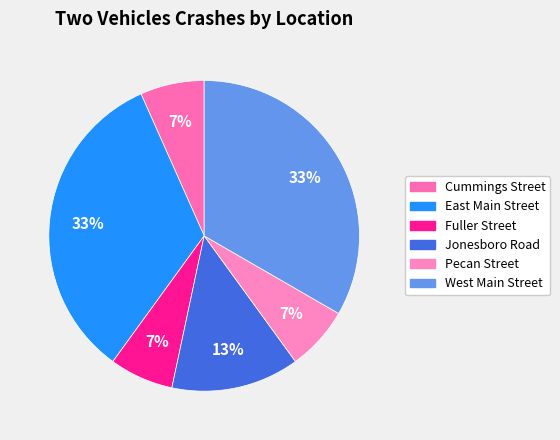

Is there any slice that represents more than half of the pie?

No